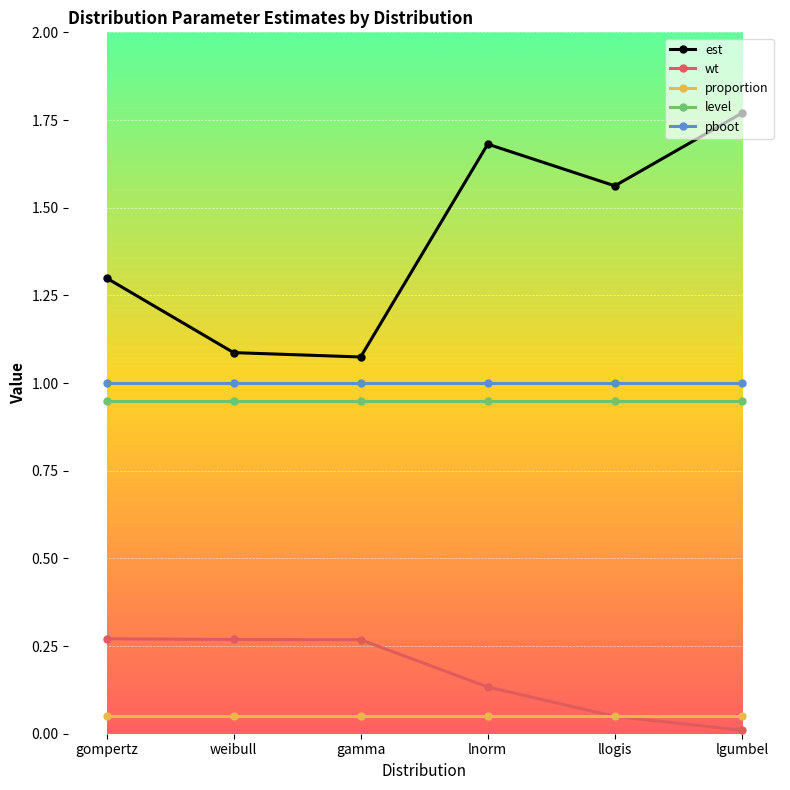

True or false: pboot and proportion cross at least once.

False